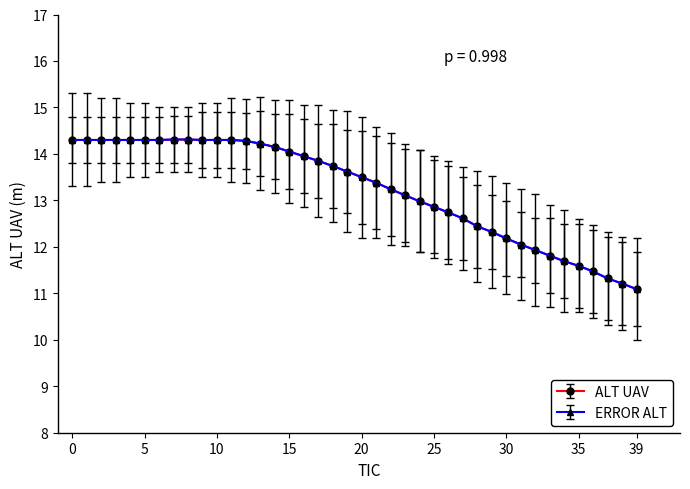

What is the value of the ERROR ALT point at the 16th from the left?

14.1